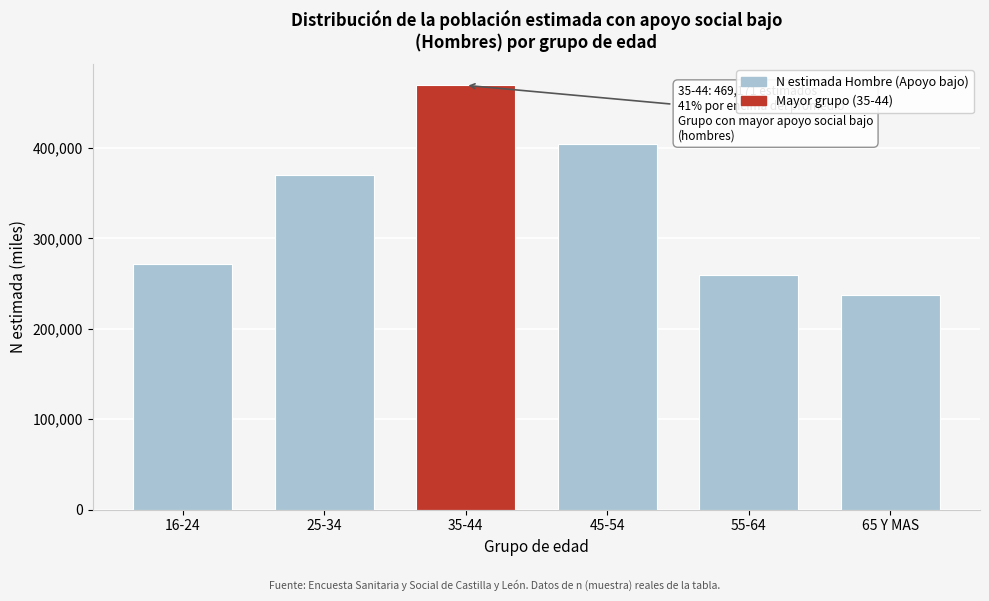

Reading right to left, extract all data points from this chart.

237079	258986	403754	469171	370418	271256